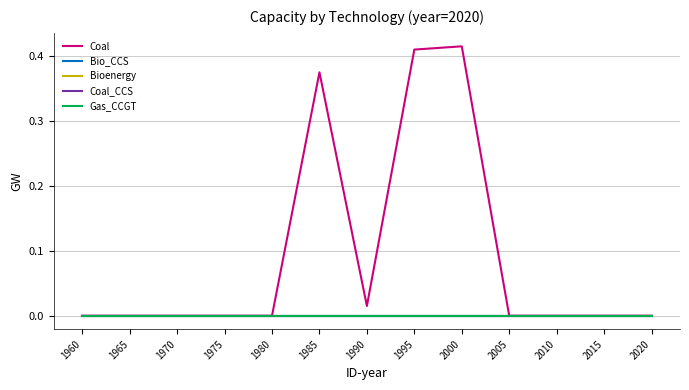

How many lines are shown in the chart?

5